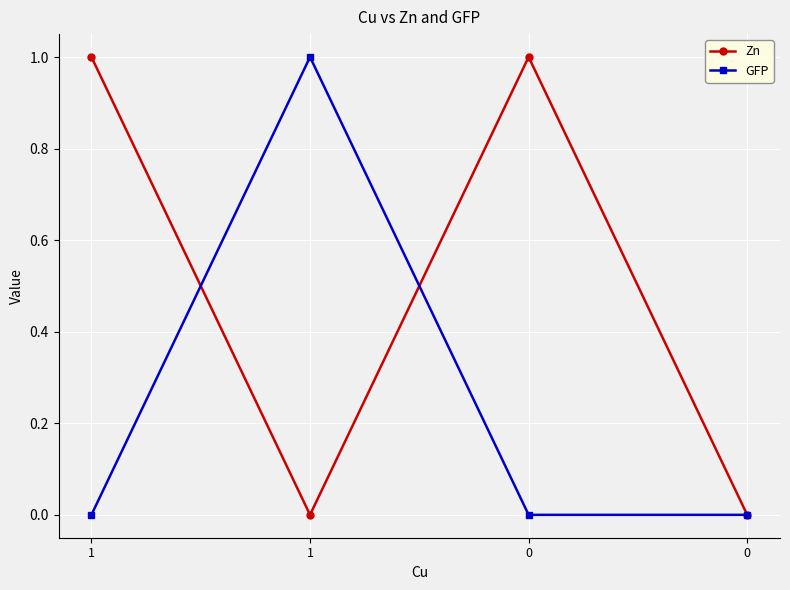

Reading left to right, what are all the values shown in this chart?

Zn: 1=1	1=0	0=1	0=0
GFP: 1=0	1=1	0=0	0=0